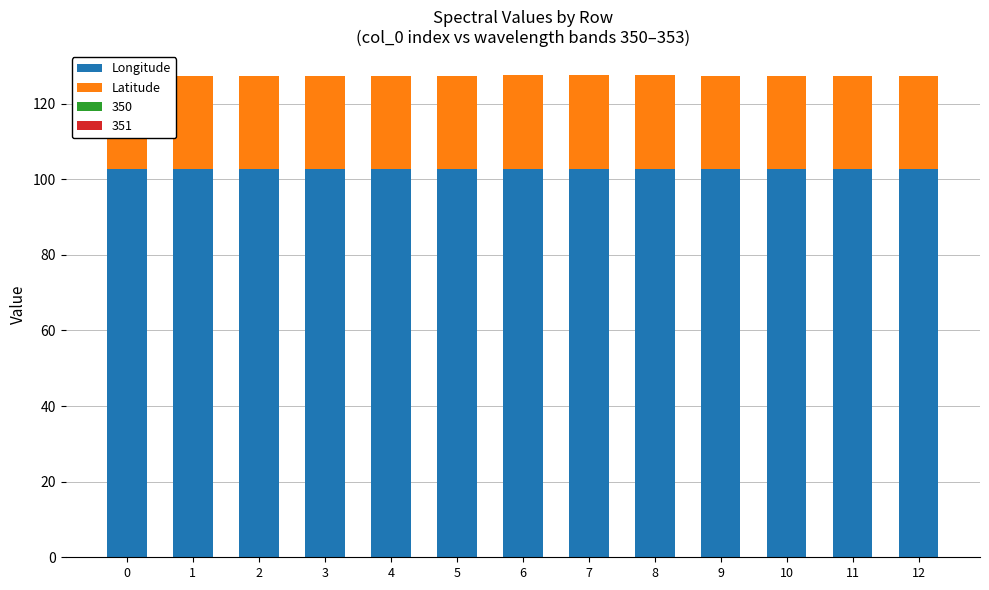

At which category is the sum across all series the highest?

8